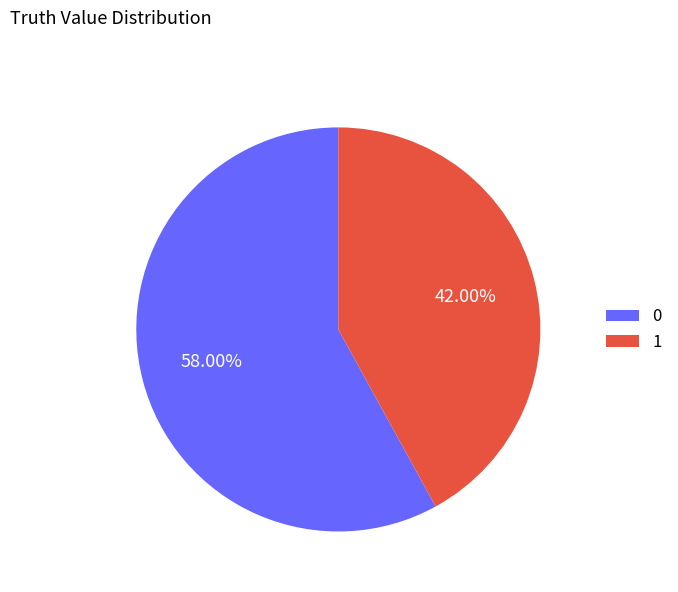

Which slice is the smallest?

1